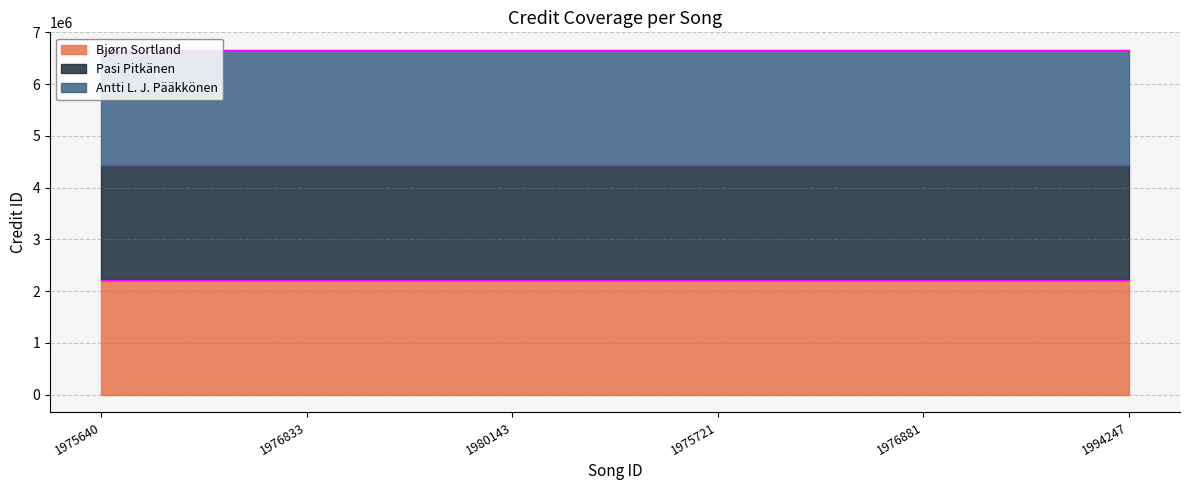

How many values in the Bjørn Sortland series are below 2222536?

3